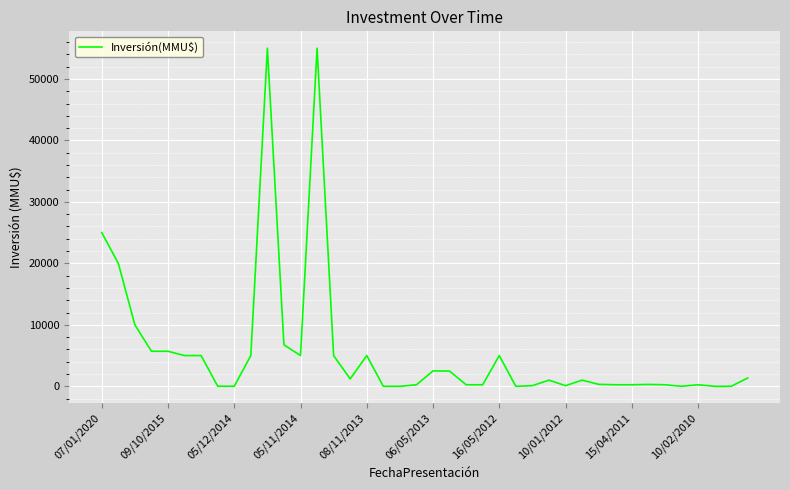

What is the difference between the maximum and minimum values?

55000